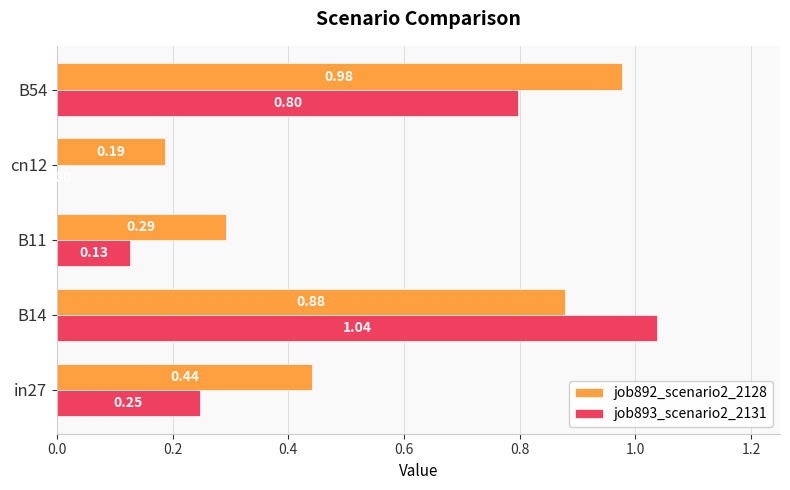

What is the sum of all job893_scenario2_2131 values?

2.2